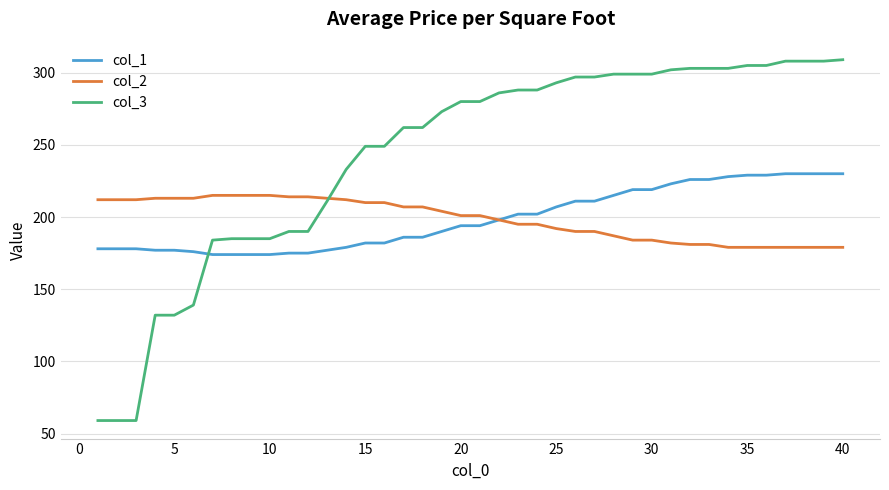

What is the difference between the maximum and minimum values in the col_3 series?

250